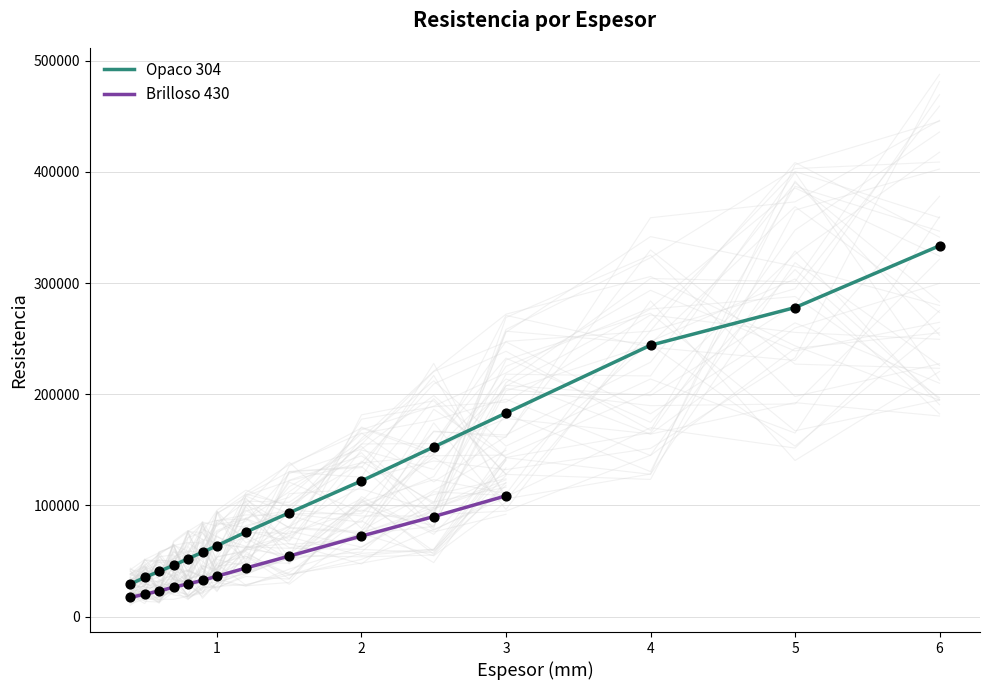

Which has a higher value, 0.7 or 5.0?

5.0